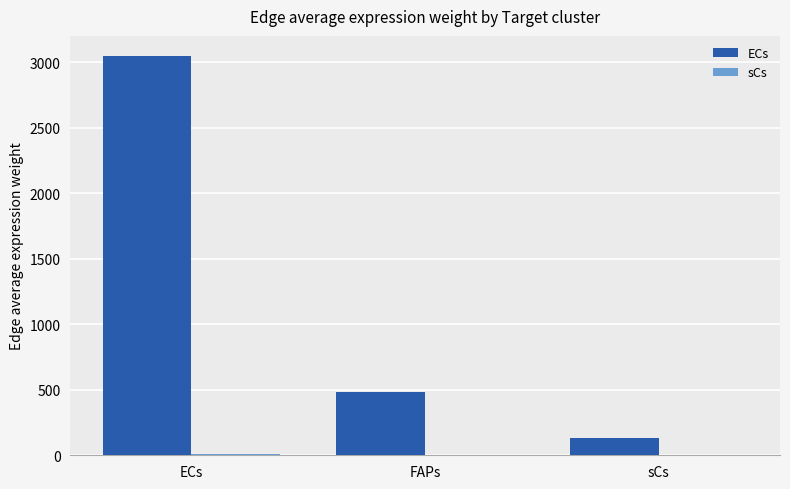

Is it true that ECs equals 3050.2 at ECs?

True